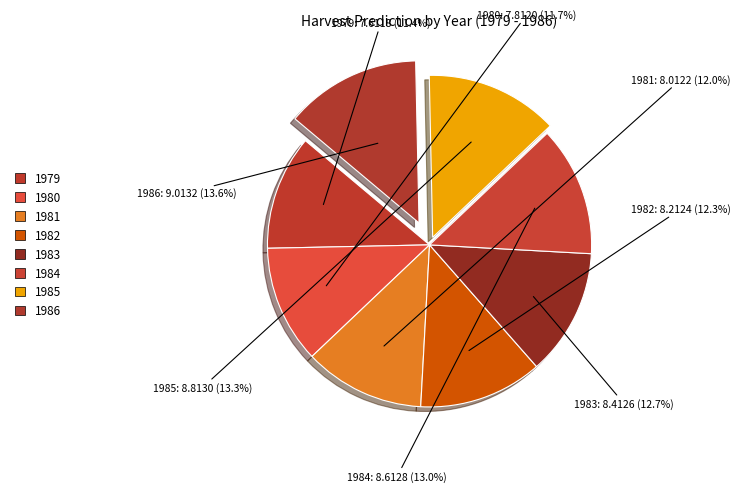

Is the sum of 1986 and 1983 greater than half?

No